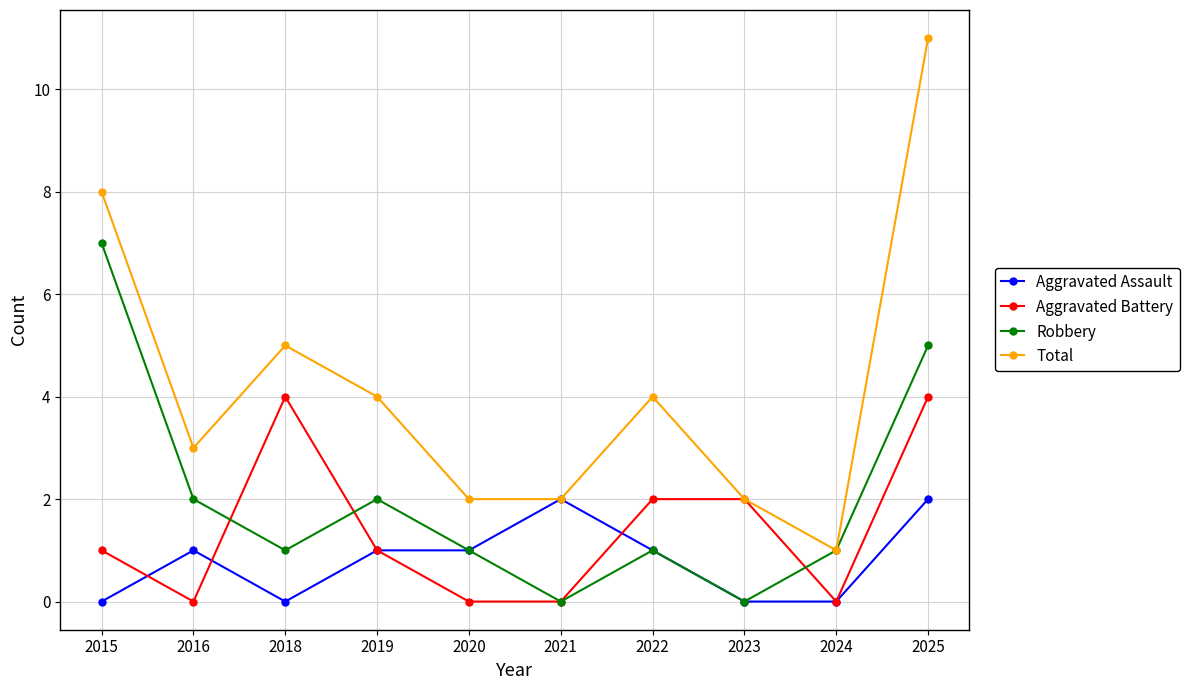

Reading left to right, extract all data points from this chart.

Aggravated Assault: 0	1	0	1	1	2	1	0	0	2
Aggravated Battery: 1	0	4	1	0	0	2	2	0	4
Robbery: 7	2	1	2	1	0	1	0	1	5
Total: 8	3	5	4	2	2	4	2	1	11